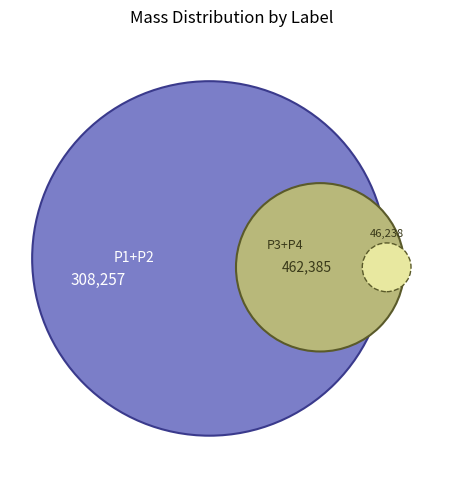

What percentage is the 4 slice, to the nearest percent?

5%